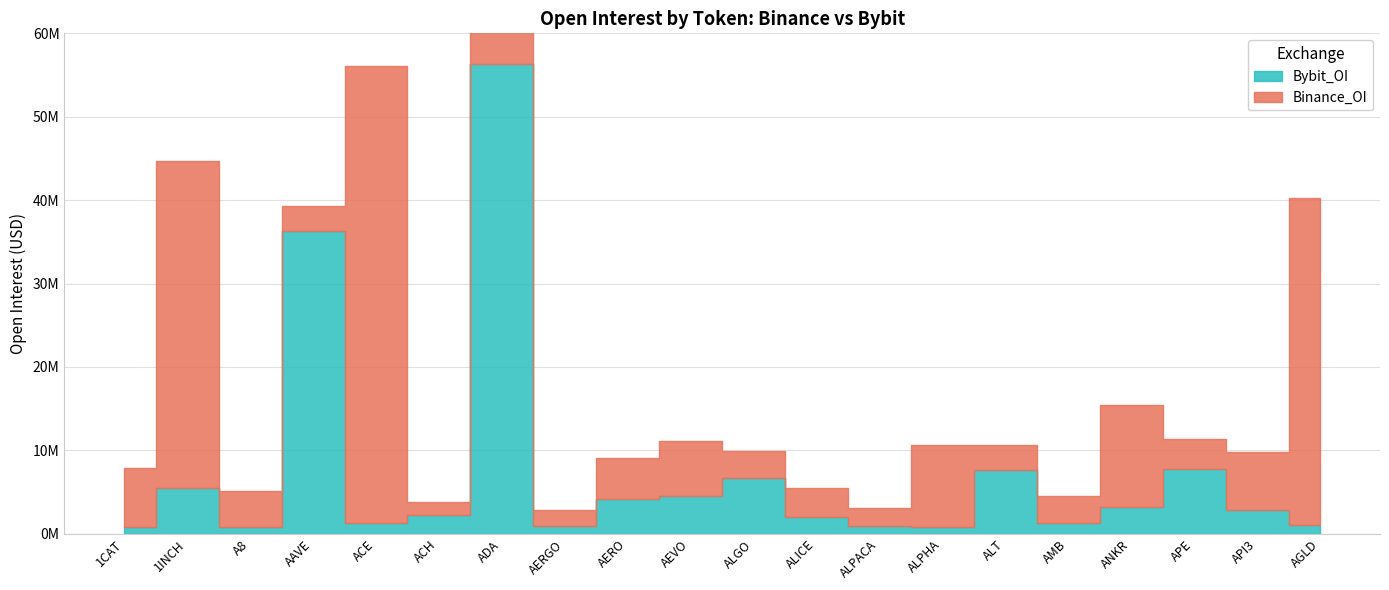

List the labels in order of Bybit_OI value, smallest first.

ALPHA, A8, 1CAT, ALPACA, AERGO, AGLD, AMB, ACE, ALICE, ACH, API3, ANKR, AERO, AEVO, 1INCH, ALGO, ALT, APE, AAVE, ADA